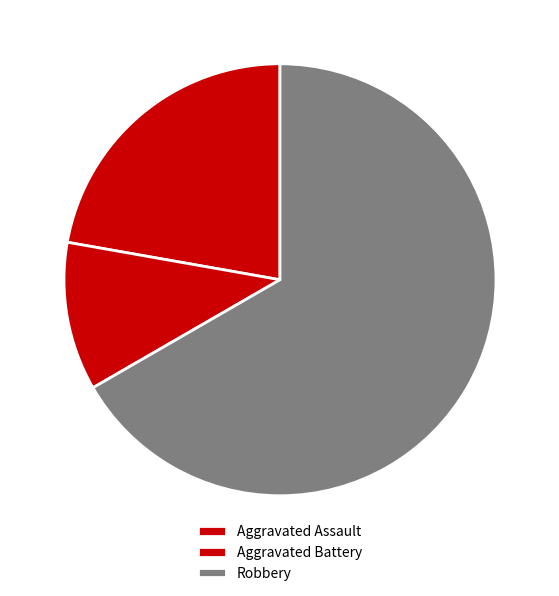

To the nearest percent, what portion does Aggravated Assault represent?

22%